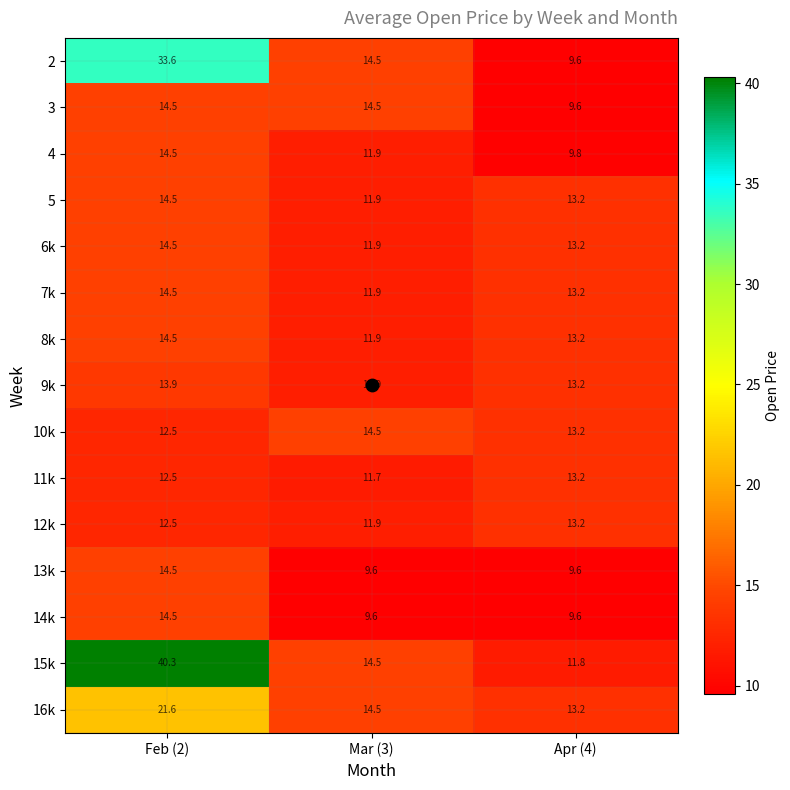

Where is 8k nearest to the value 13?

Apr (4)